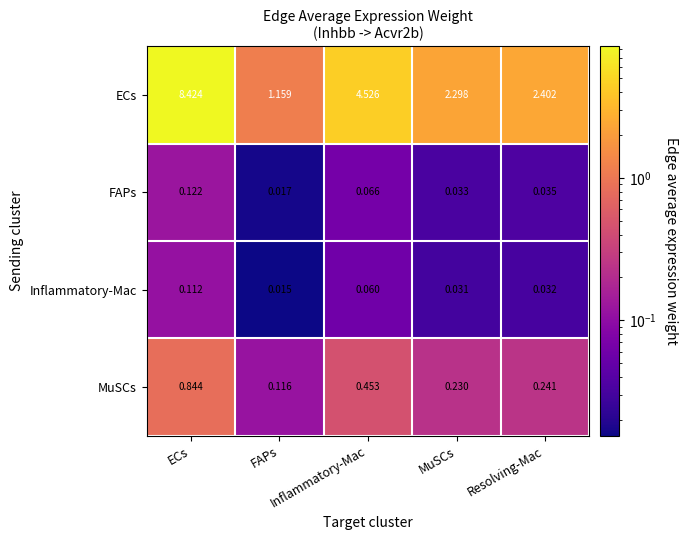

Which has a higher value, Inflammatory-Mac or FAPs?

Inflammatory-Mac